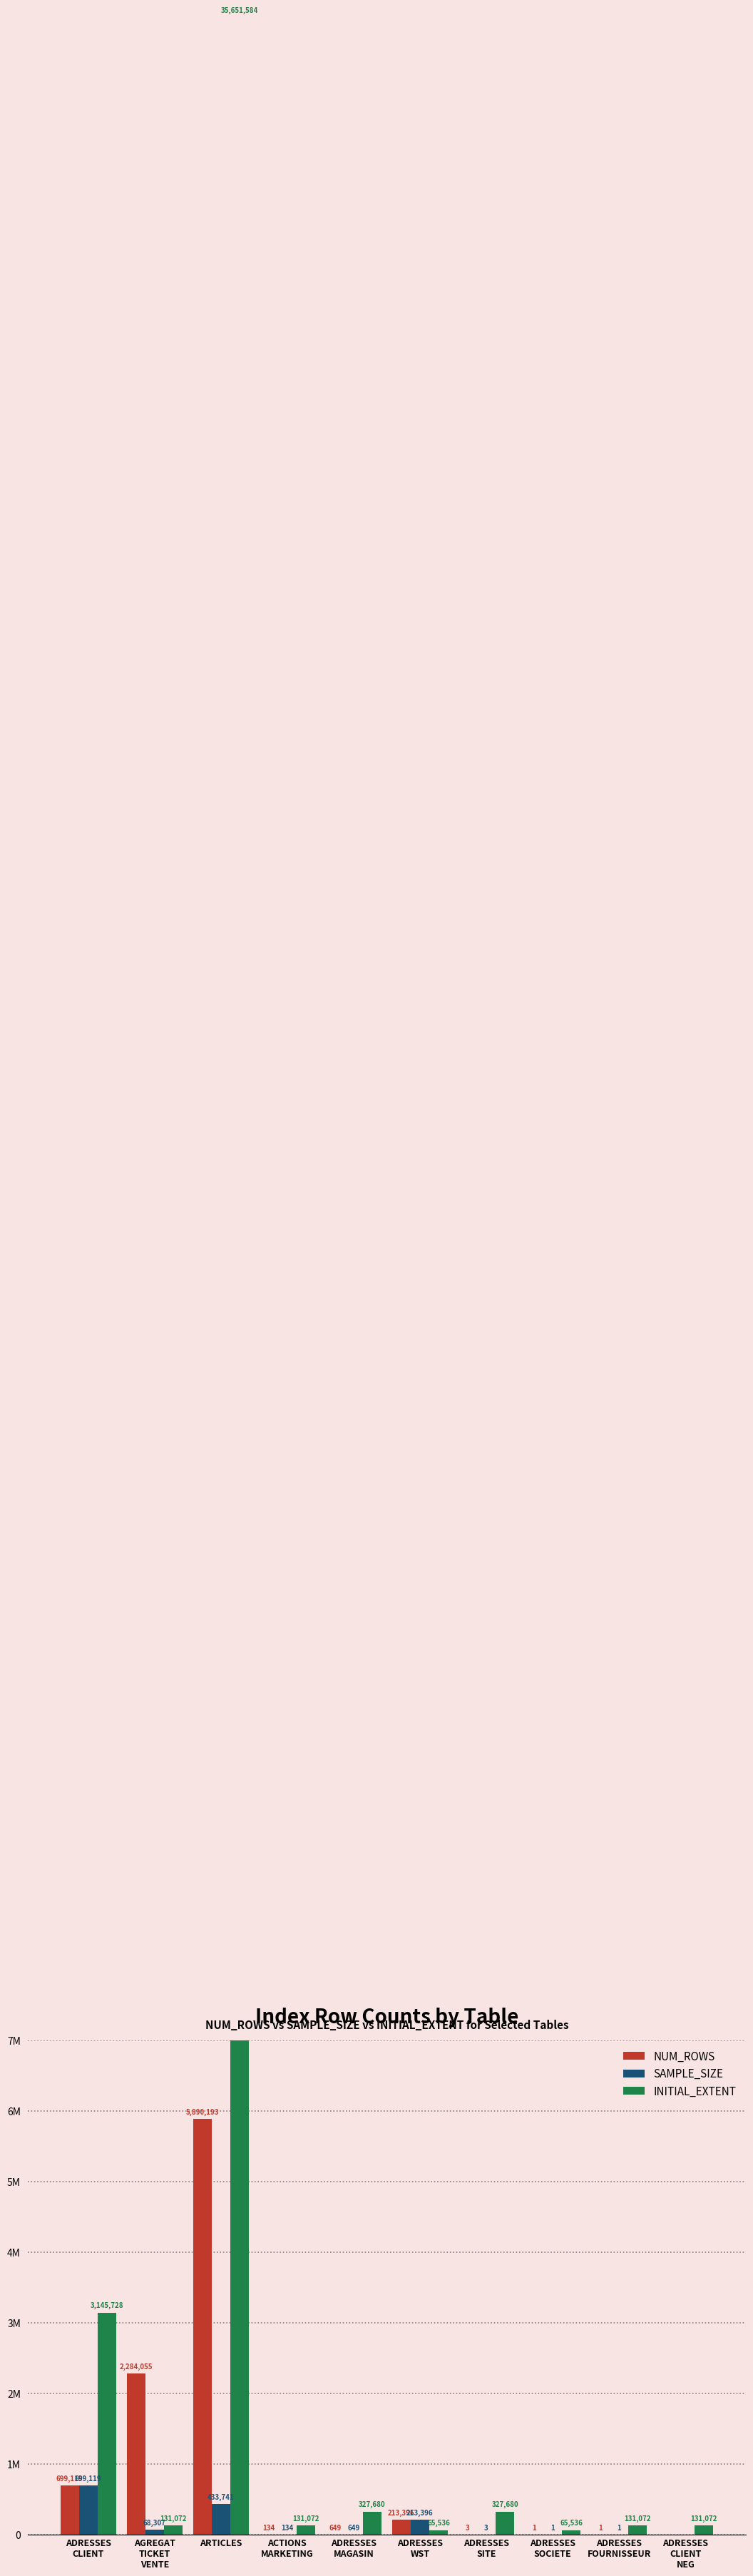

How many data points in INITIAL_EXTENT are above 131072?

4